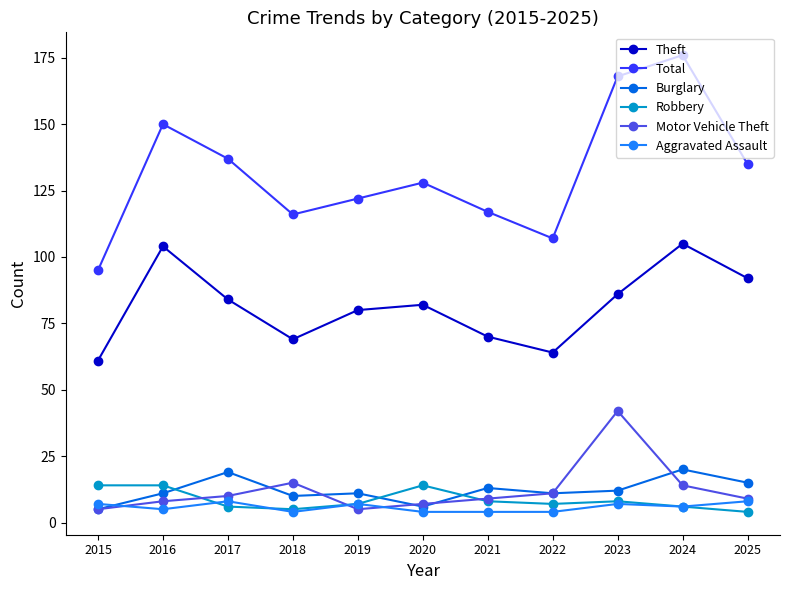

How many interior local valleys does the Theft series have?

2